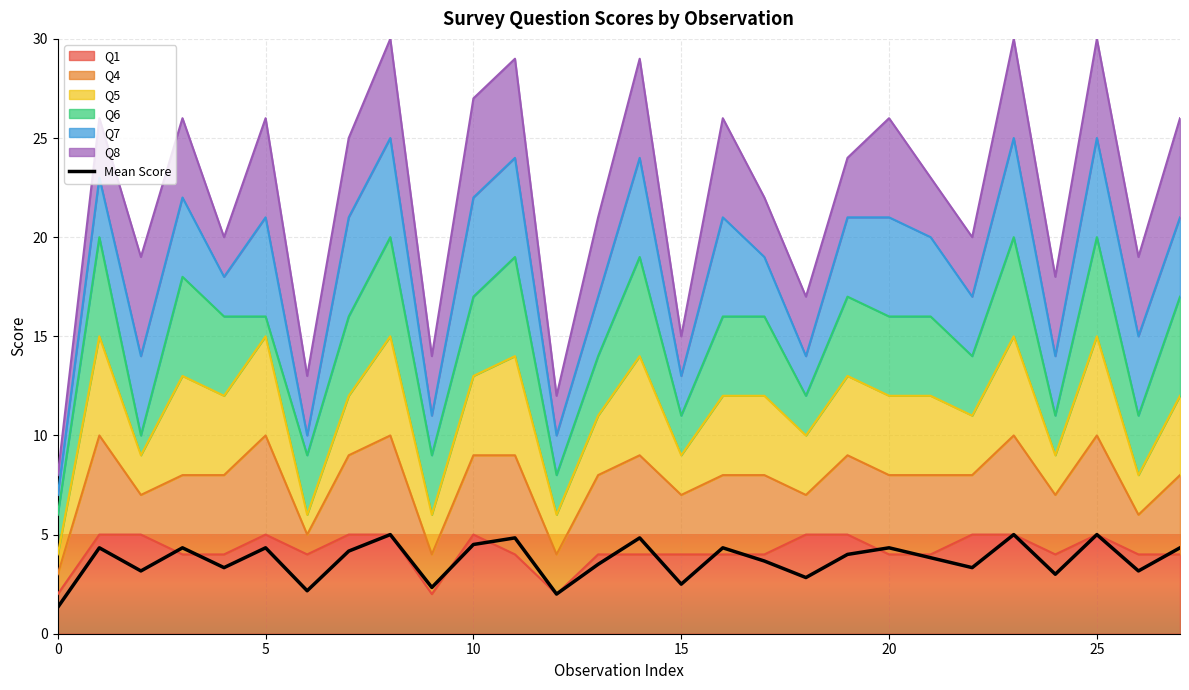

How many points are lower than both their immediate neighbors (excluding endpoints)?

10